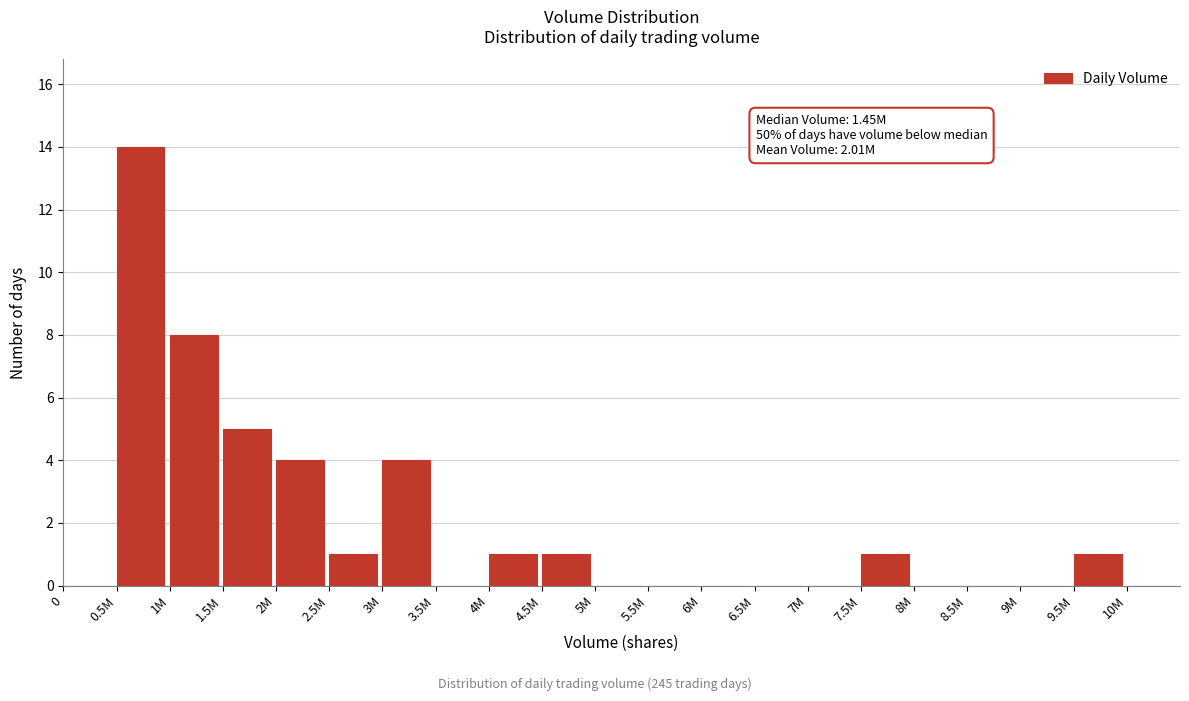

Reading right to left, list all the values displayed in this chart.

10M=0	9.5M=1	9M=0	8.5M=0	8M=0	7.5M=1	7M=0	6.5M=0	6M=0	5.5M=0	5M=0	4.5M=1	4M=1	3.5M=0	3M=4	2.5M=1	2M=4	1.5M=5	1M=8	0.5M=14	0=0